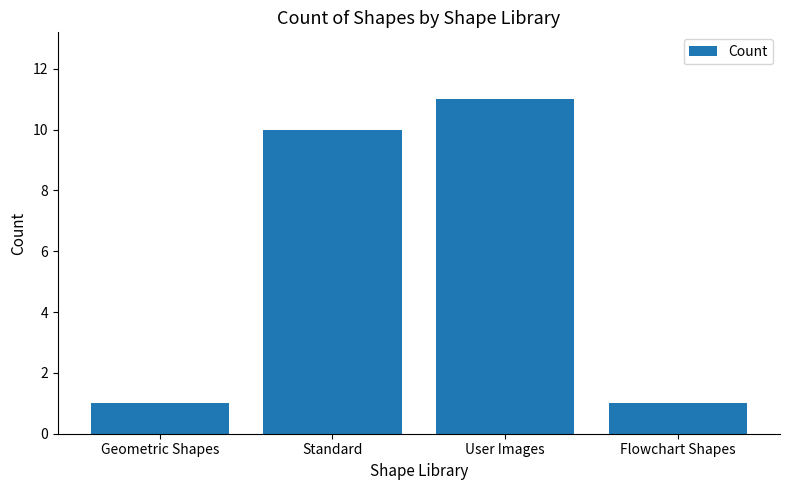

The chart shows a value of 1 at Geometric Shapes. True or false?

True